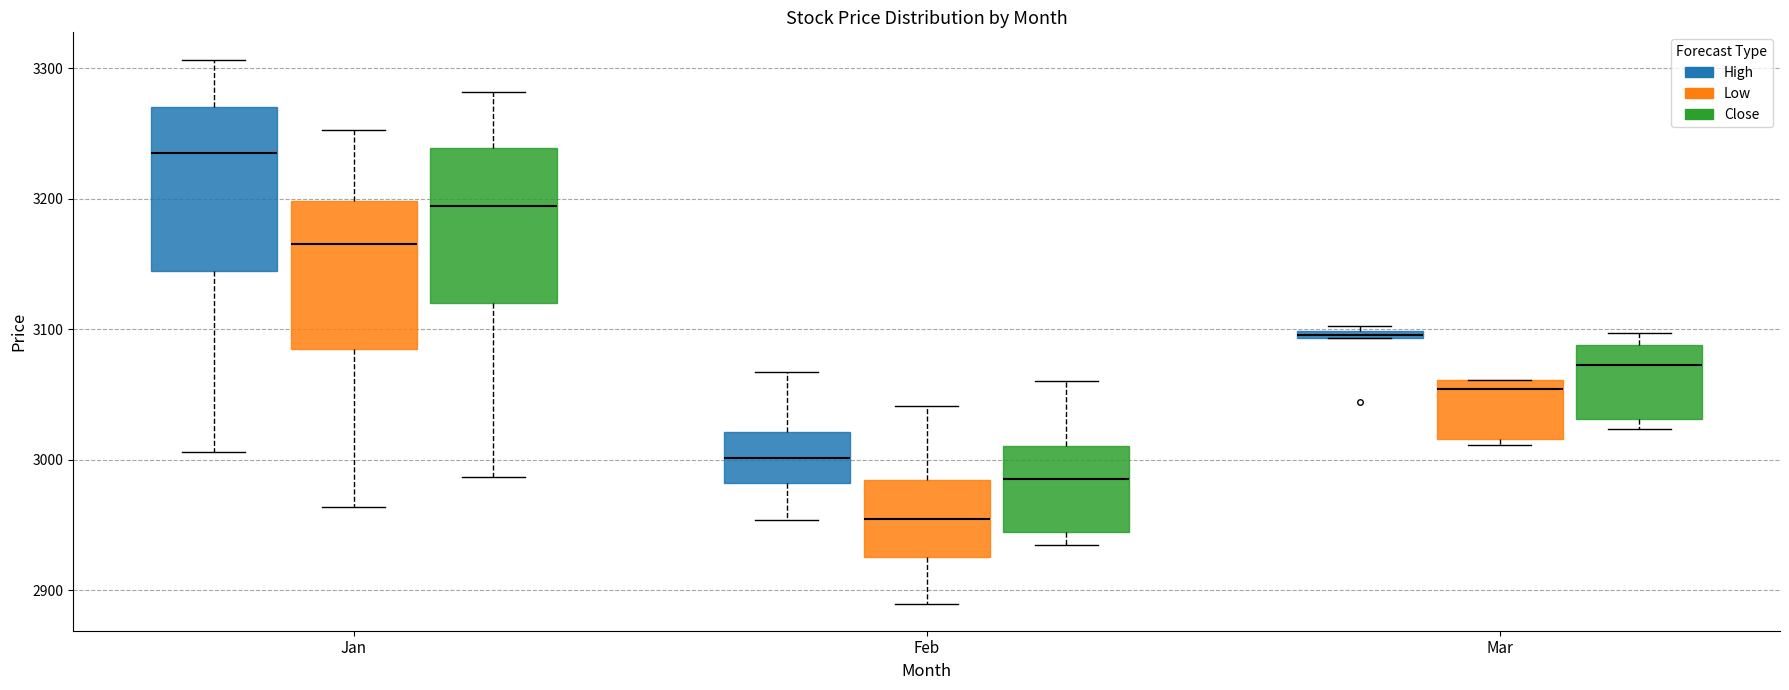

Which box's median line is the lowest?

Feb (Low)